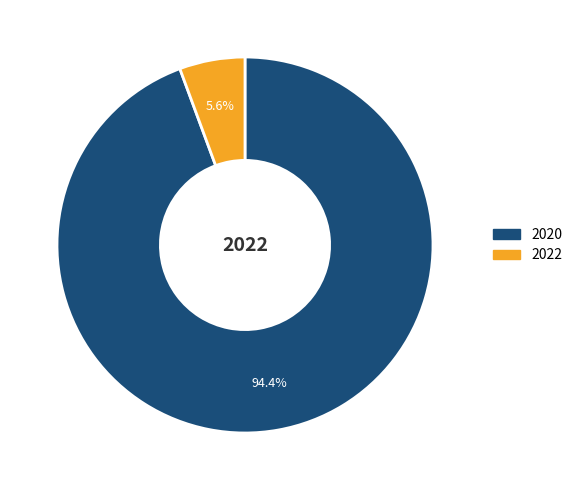

Does any single category account for the majority?

Yes